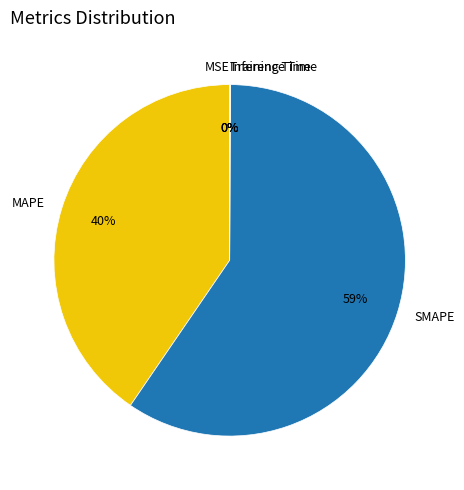

Which slice represents more than half of the pie?

SMAPE